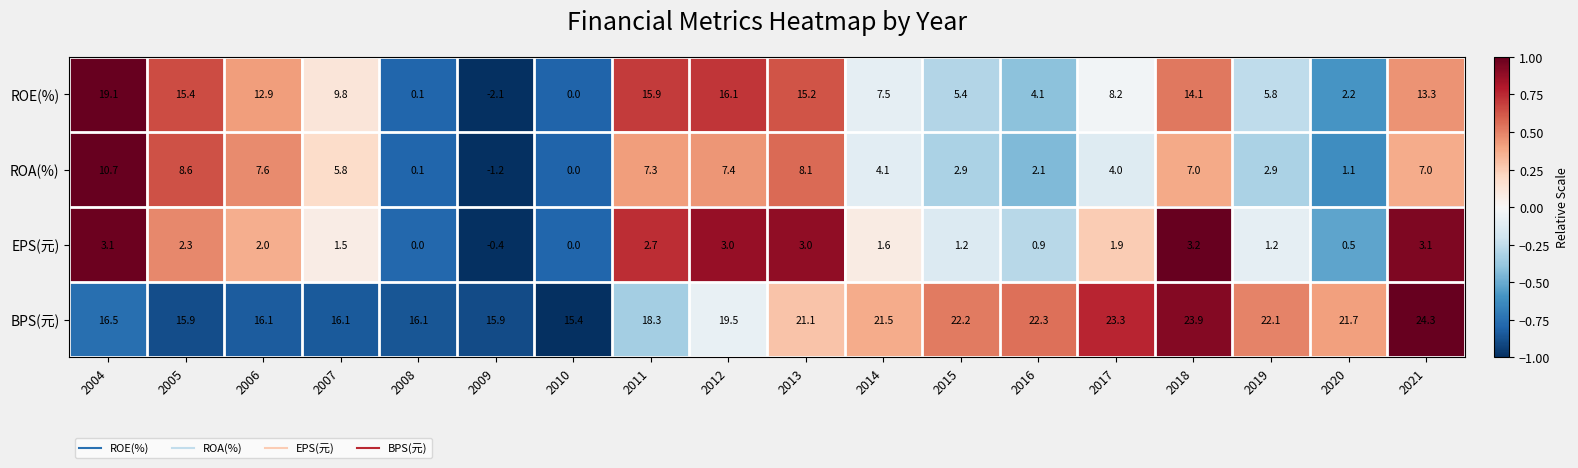

What is the difference between the maximum and minimum values in the ROA(%) series?

11.9